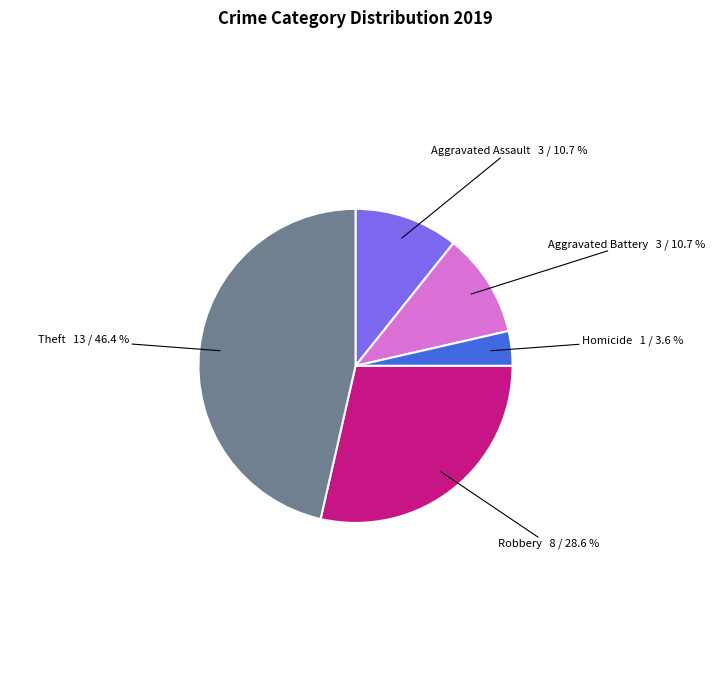

Which has a higher value, Homicide or Theft?

Theft